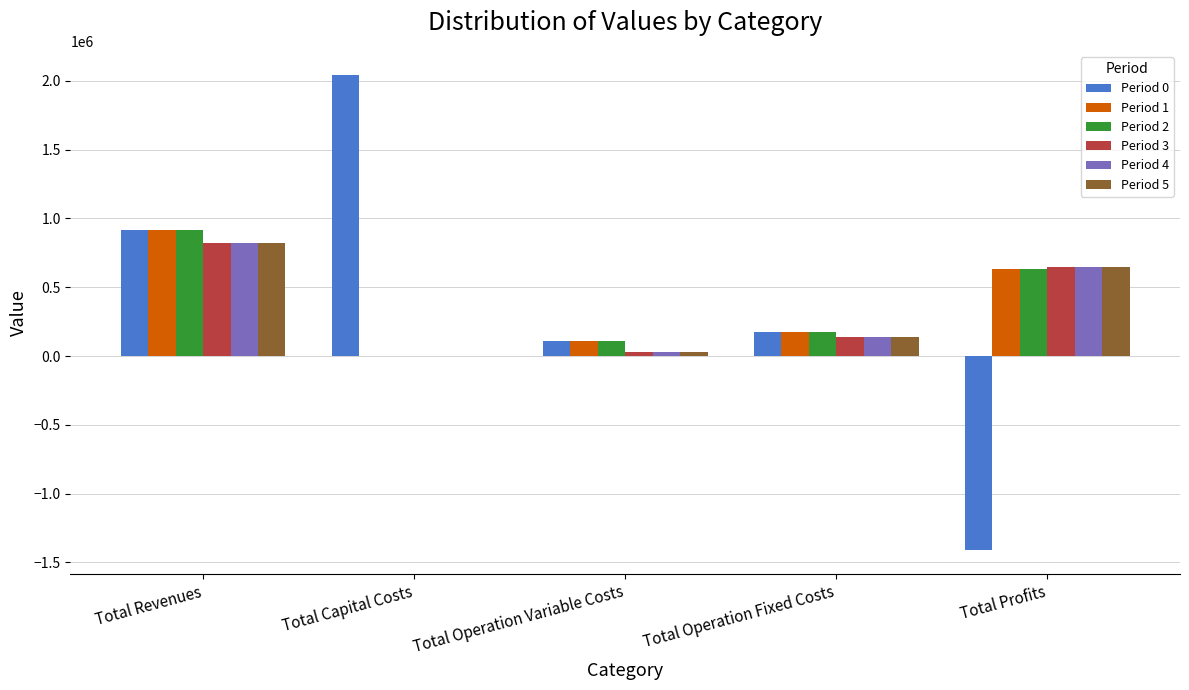

The value of Period 2 at Total Capital Costs is -546635.4. True or false?

False